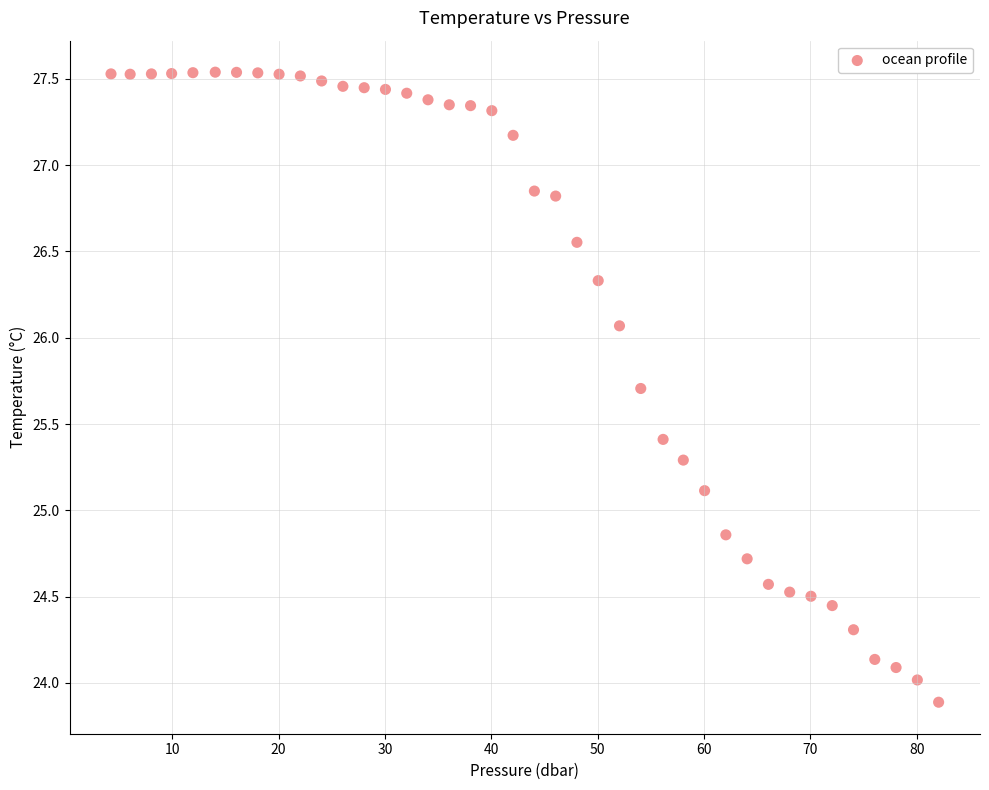

What is the range of X values (max minus min)?

77.8